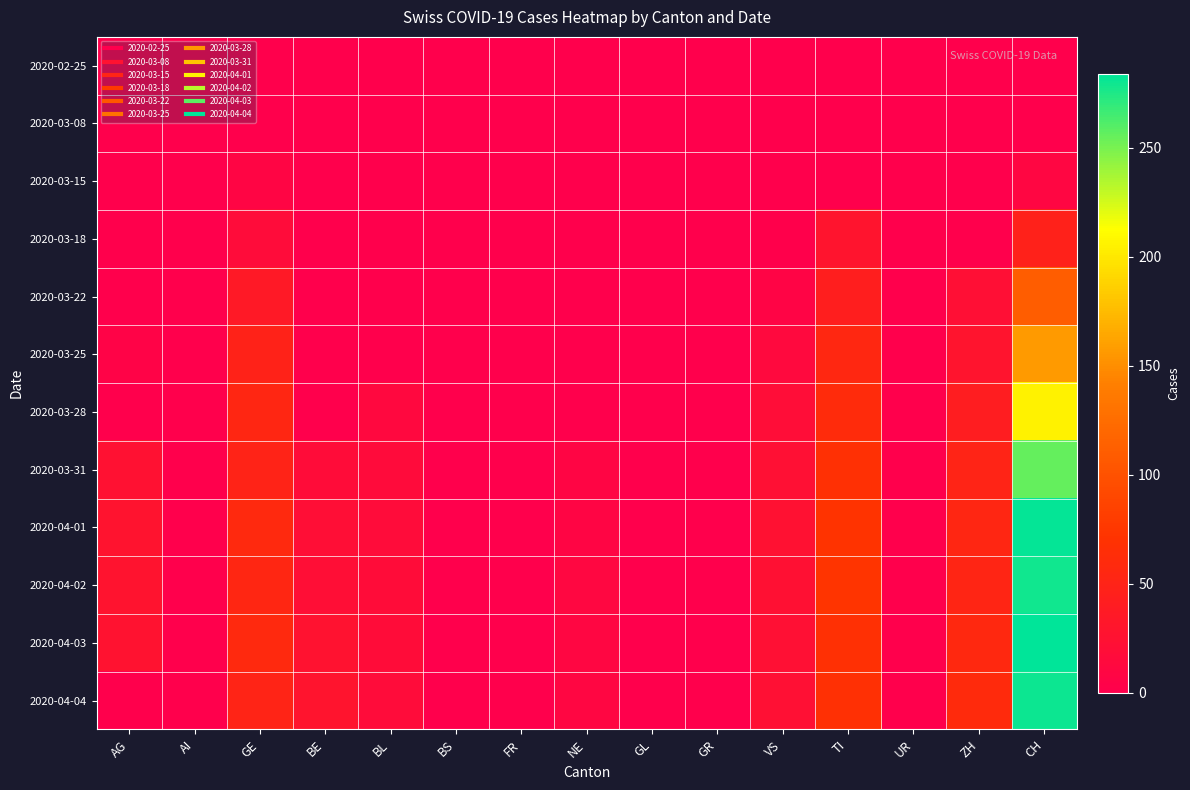

At how many categories does at least one series exceed 1?

9